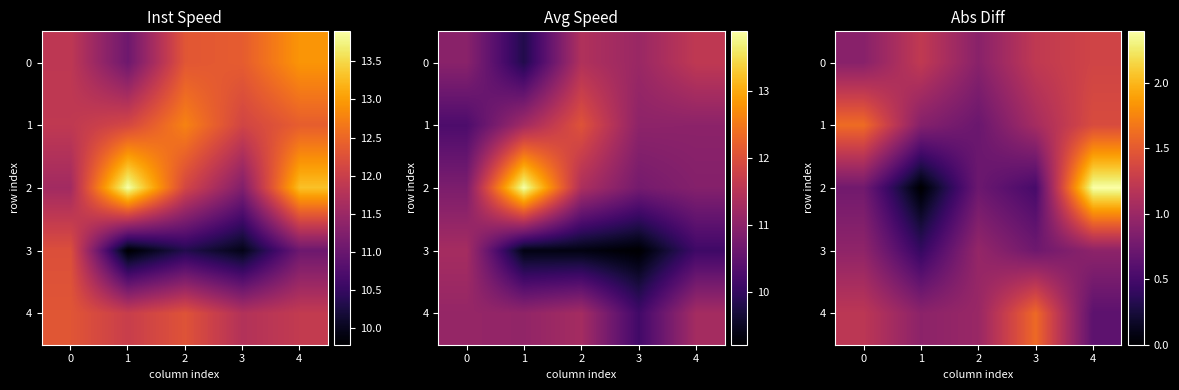

What is the minimum value for 4?

0.6